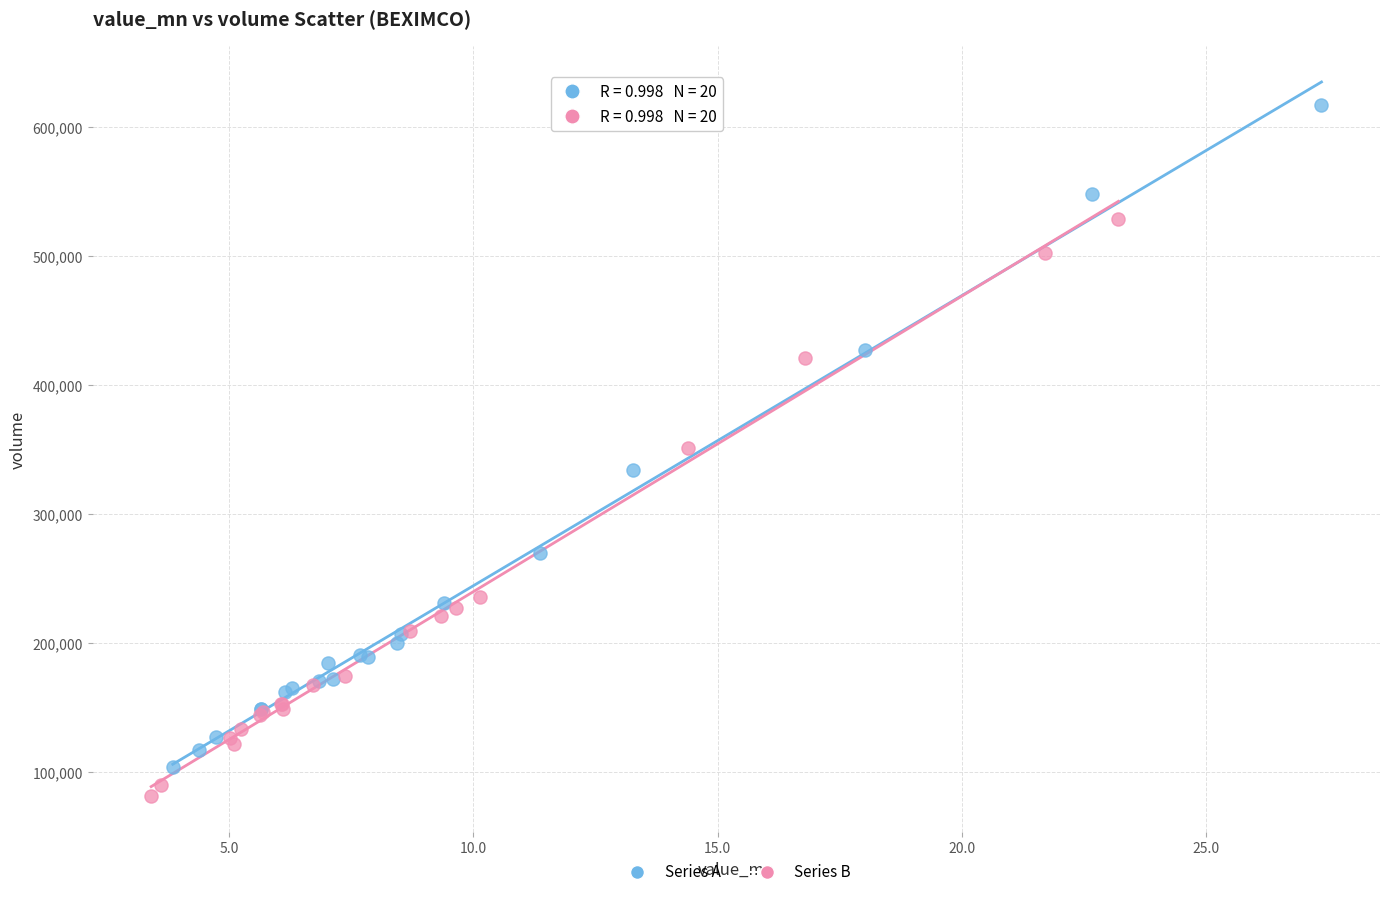

Which series has the largest Y range (max minus min)?

Series A